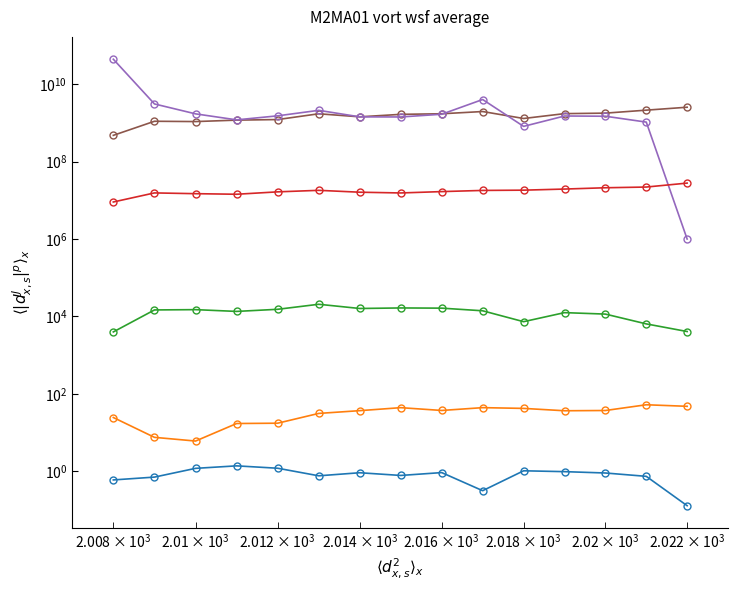

Reading left to right, what are all the values shown in this chart?

EnterpriseValue: 475000794.0	1097149503.9	1077347128.6	1173739546.0	1214191355.0	1711888380.1	1428867369.8	1655256346.5	1713055246.7	1956566086.4	1293610034.4	1726785939.3	1778382836.2	2123408960.0	2527541980.0
peRatio_abs: 43871542000.0	3072891864.9	1704206935.1	1192483311.0	1515528013.8	2100510354.9	1425939096.7	1416116328.3	1666733389.7	3997872714.2	809851888.3	1500100162.4	1479454458.4	1043654623.2	1000000.0
bookValuePerShare: 9041897.8	15504723.4	14819044.8	14321310.1	16517030.2	18076614.7	16171704.5	15467052.8	16769544.9	17979353.5	18261088.7	19499416.0	21068540.9	21984892.2	27786024.3
priceToSalesRatio: 3999.2	14775.1	15034.4	13529.0	15345.7	20684.4	16103.1	16624.2	16431.2	14044.0	7349.6	12583.9	11539.3	6443.1	4092.7
debtToAssets: 24.7	7.6	6.1	17.3	17.6	31.5	37.1	44.3	37.5	44.4	42.4	36.9	37.4	52.6	48.0
roic: 0.6	0.7	1.2	1.4	1.2	0.8	0.9	0.8	0.9	0.3	1.0	1.0	0.9	0.7	0.1